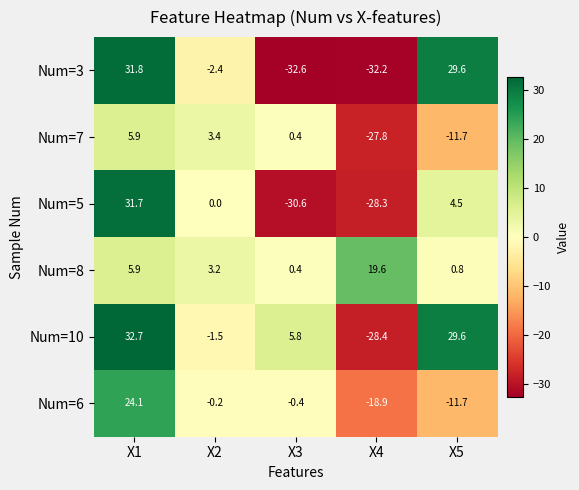

Is it true that Num=5 equals -47.1 at X4?

False